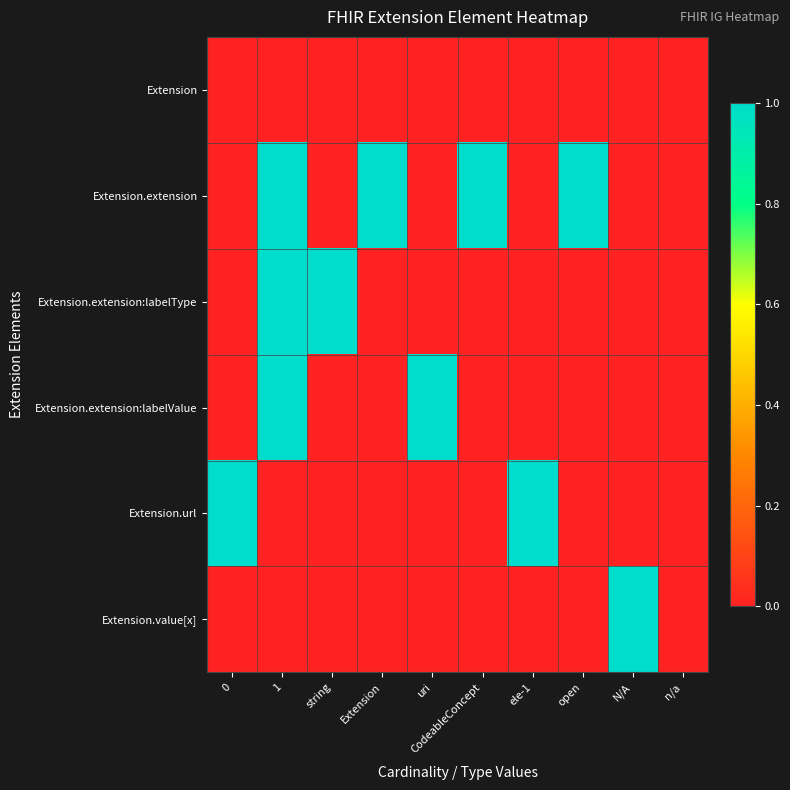

At which category is the sum across all series the highest?

1